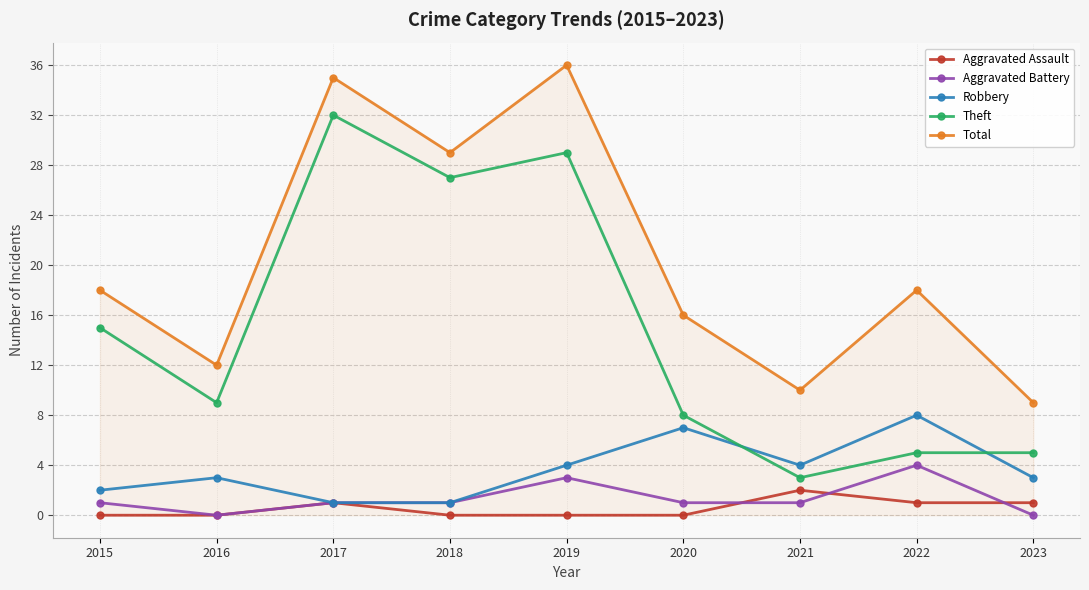

How many lines are shown in the chart?

5